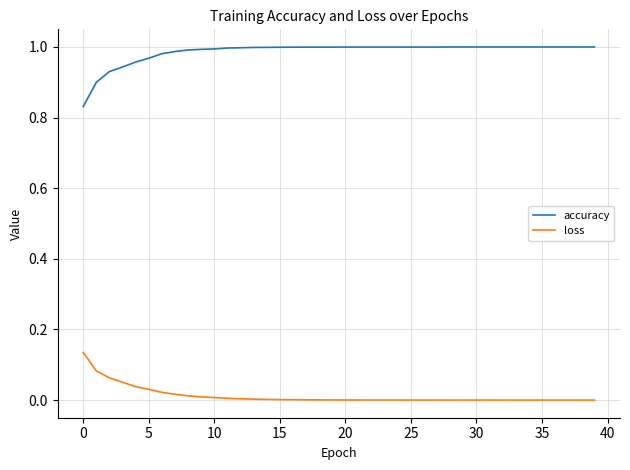

True or false: accuracy and loss intersect in this chart.

False